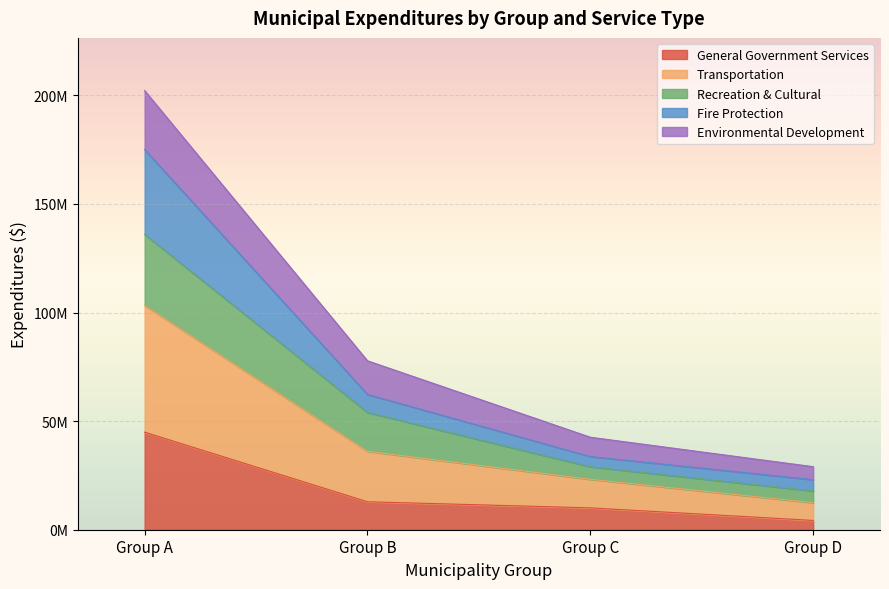

True or false: Fire Protection has a value of 44043236 at Group C.

False